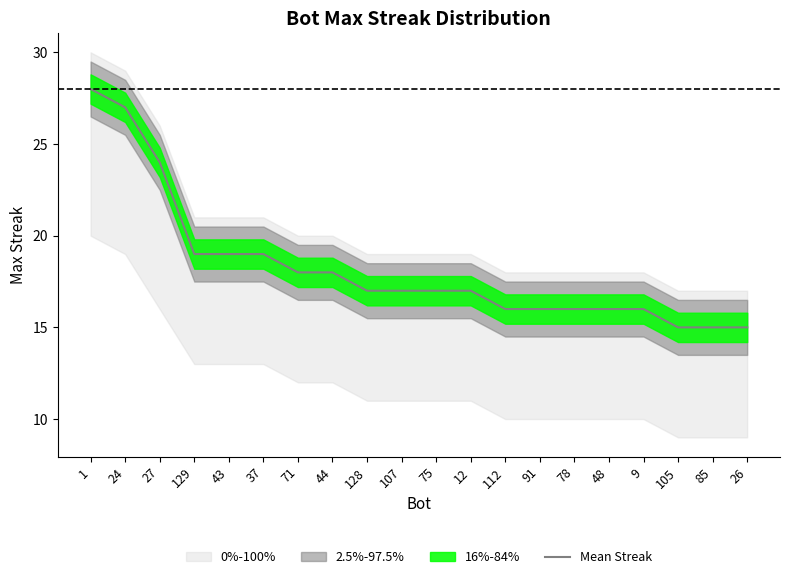

How many values are below 17?

8